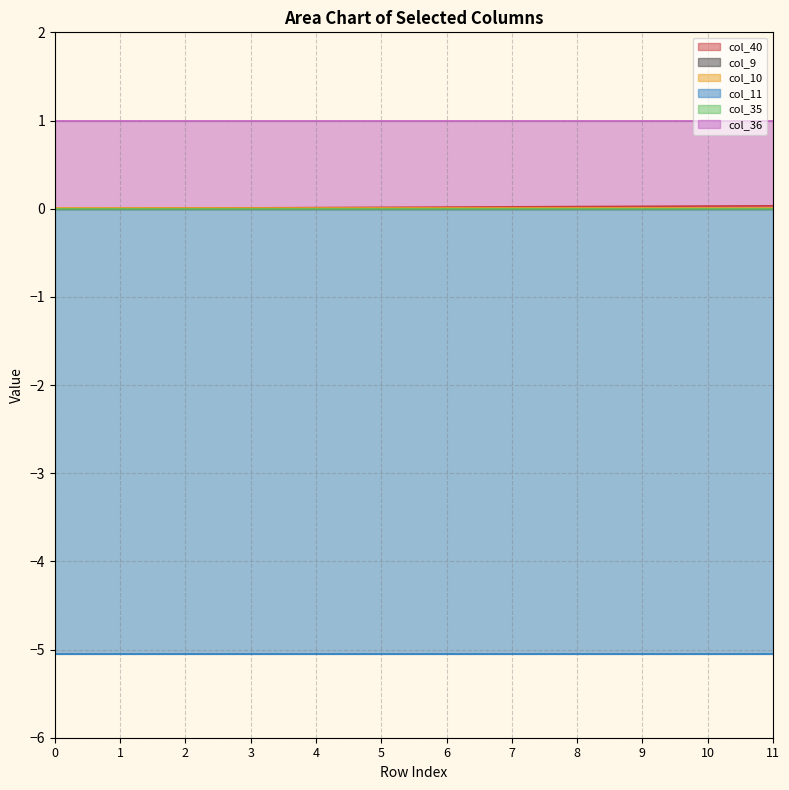

Is it true that col_40 equals 0.0 at 9?

False